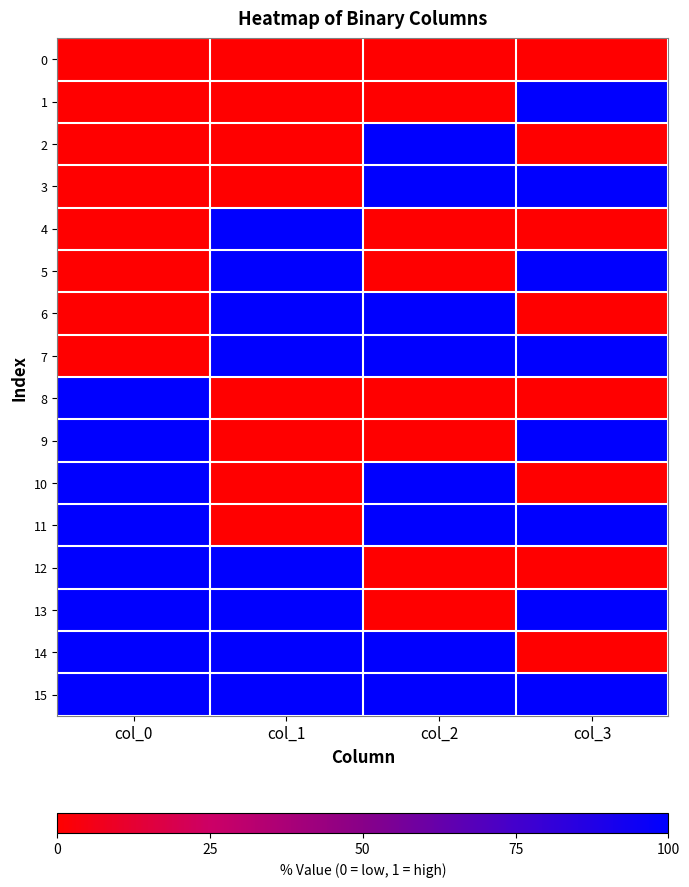

Which category has the lowest value across all series?

col_0